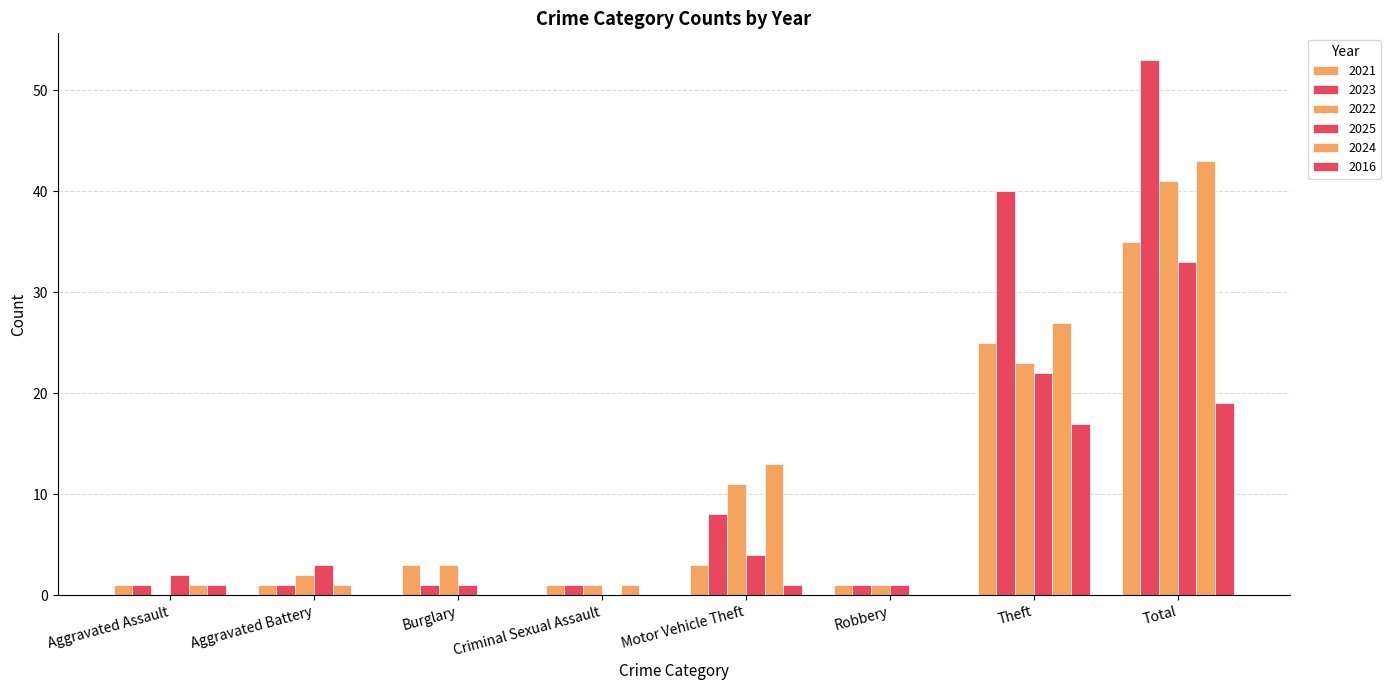

Rank the categories by 2022 value from lowest to highest.

Aggravated Assault, Criminal Sexual Assault, Robbery, Aggravated Battery, Burglary, Motor Vehicle Theft, Theft, Total